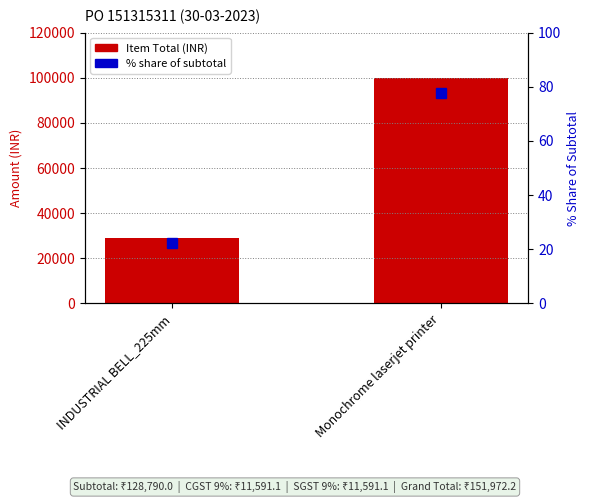

What is the label of the 2nd bar from the left?

Monochrome laserjet printer